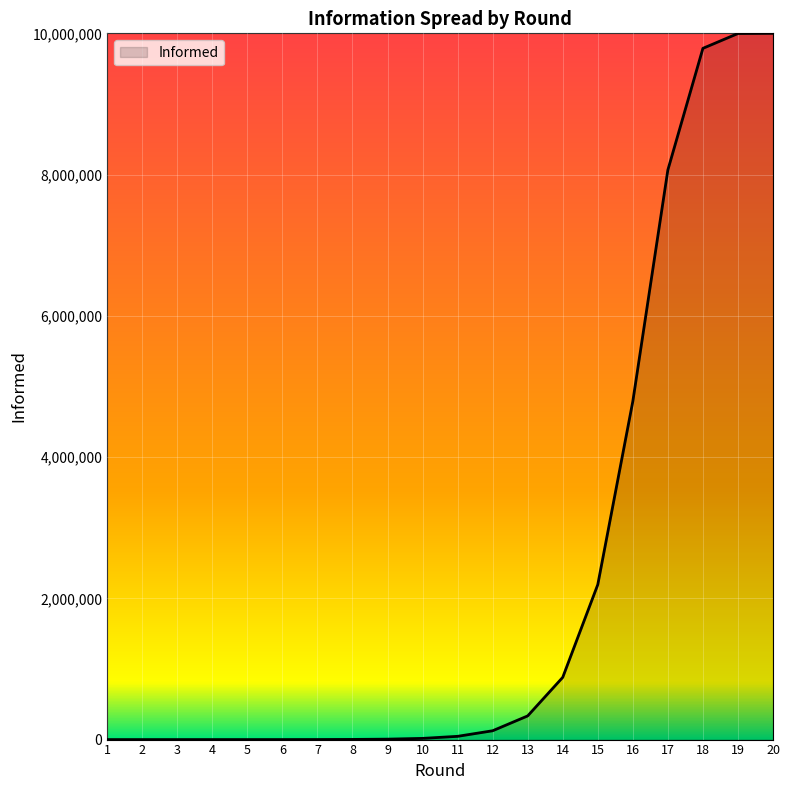

The value at 16 is 7032739. True or false?

False